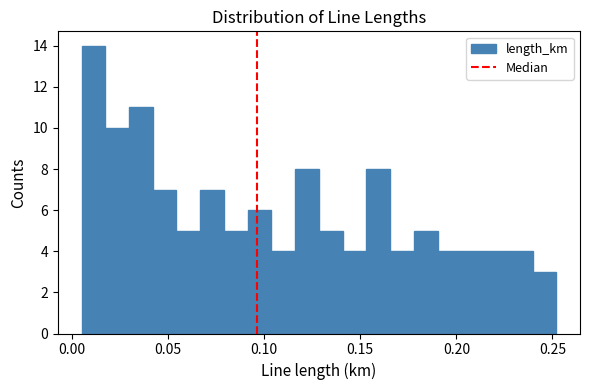

Read against the x-axis, roughly where is the centre of the tallest bar?

0.010